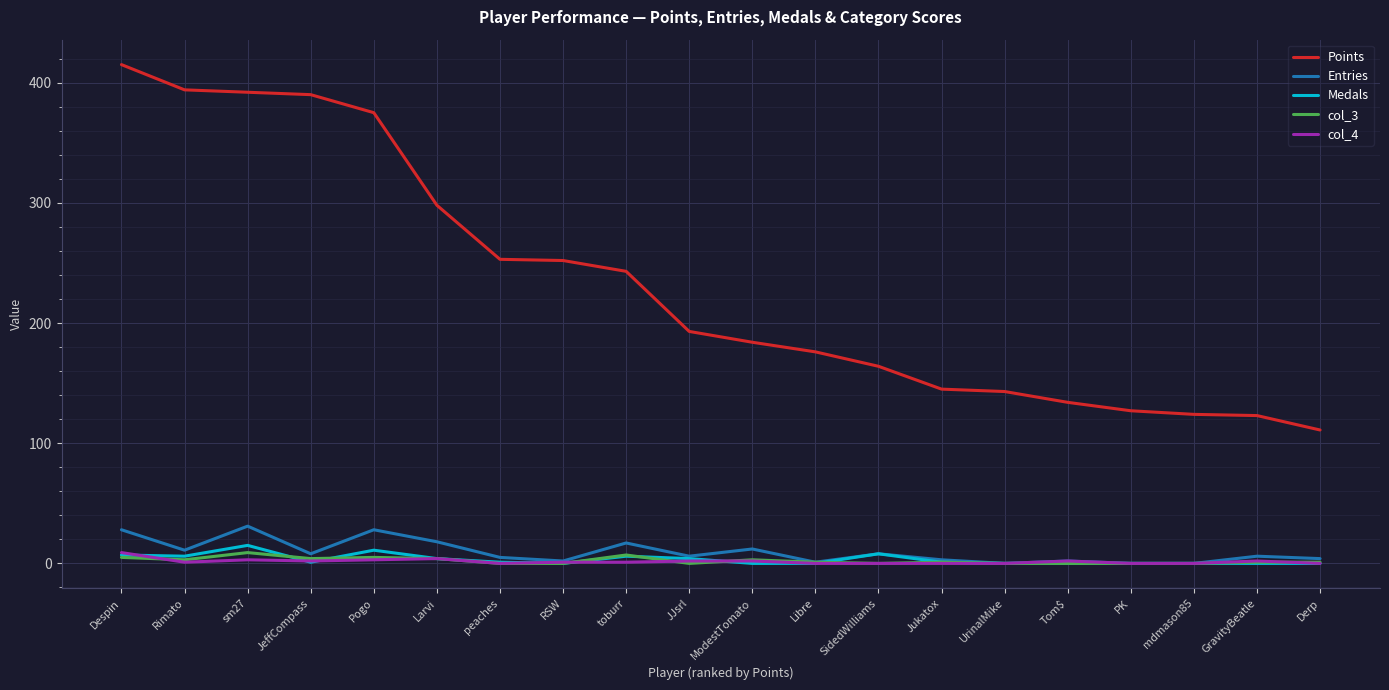

At which label does col_3 first exceed 1?

Despin